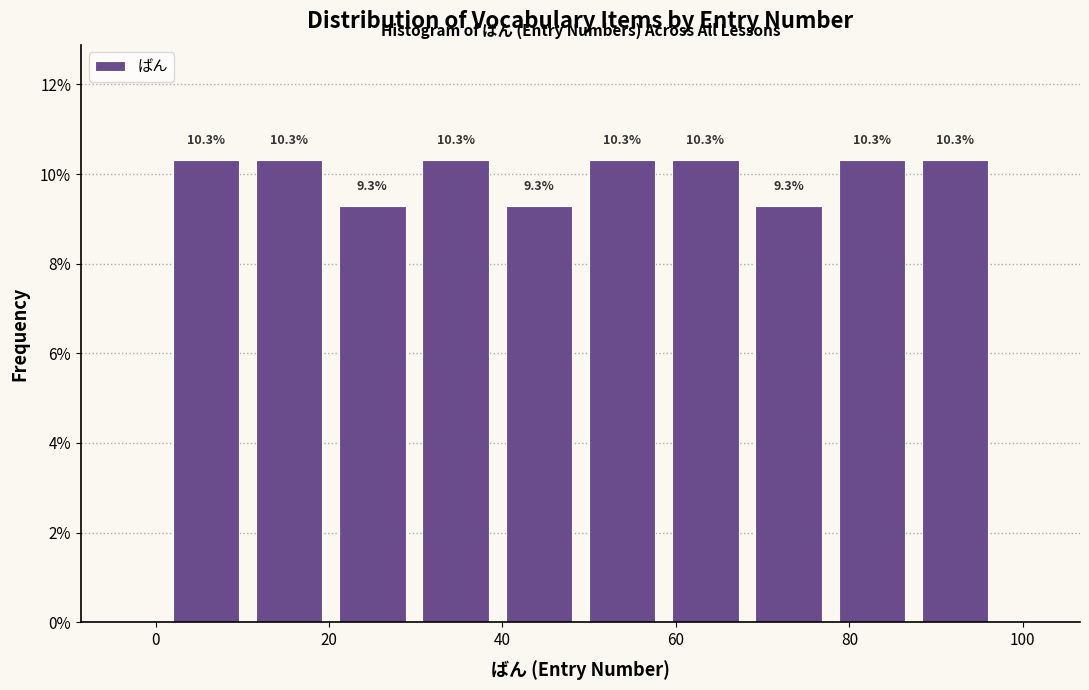

How tall is the bar that spans 77.8 to 87.4 on the x-axis? The bar edges are not printed on the chart, so give them approximately, as read against the axis.

10.3